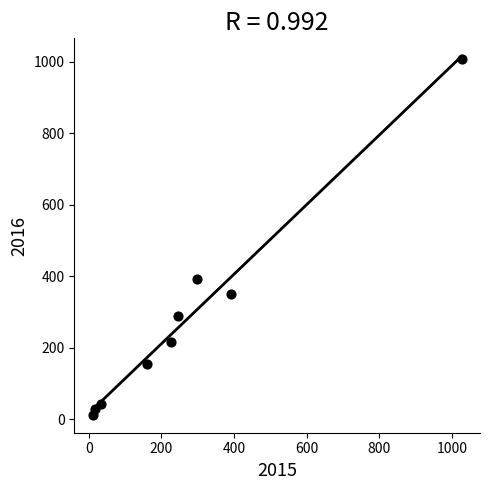

What is the average Y value?

278